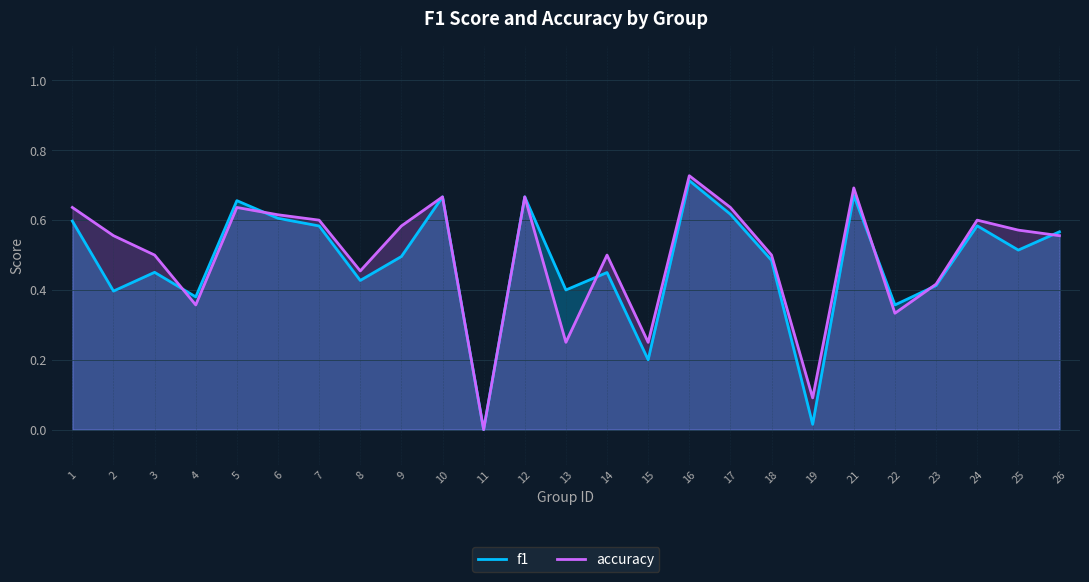

How many values in accuracy are above zero?

24